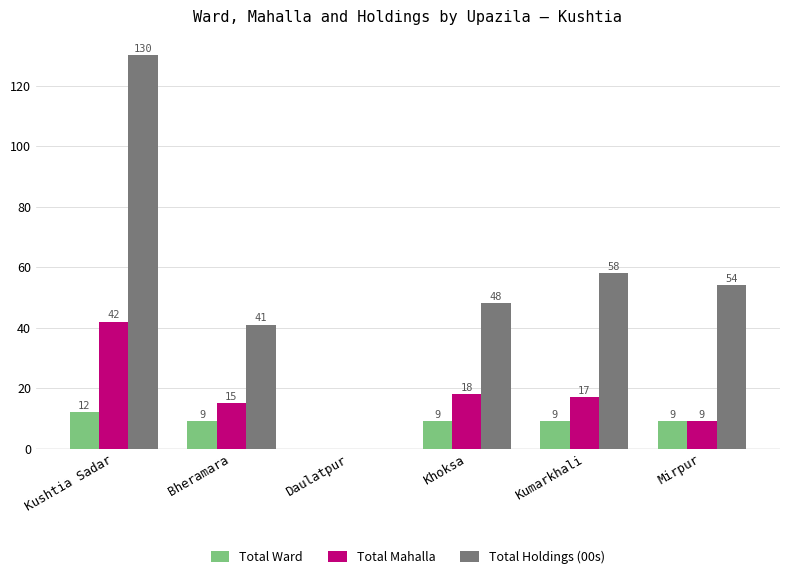

Reading left to right, extract all data points from this chart.

Total Ward: 12	9	0	9	9	9
Total Mahalla: 42	15	0	18	17	9
Total Holdings (00s): 130	41	0	48	58	54